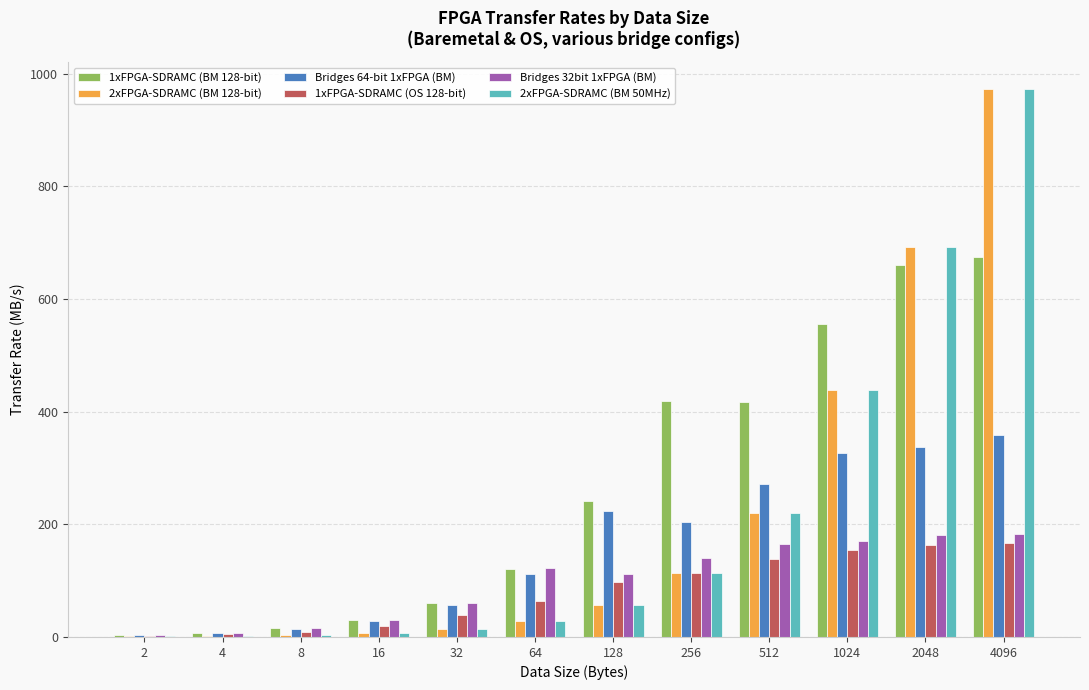

The value of 1xFPGA-SDRAMC (OS 128-bit) at 32 is 38.1. True or false?

True